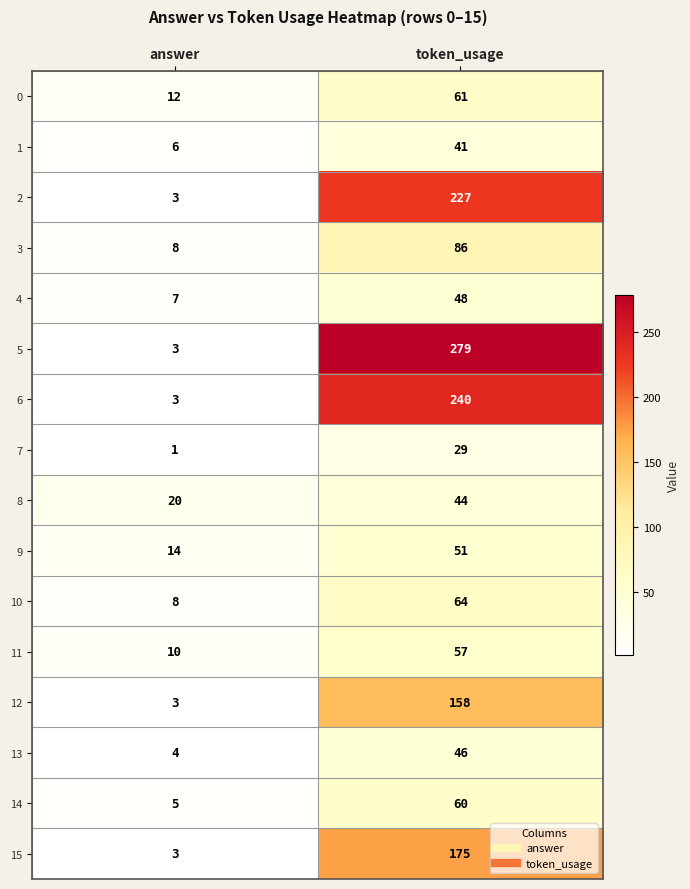

List the series in order of their peak value, highest first.

5, 6, 2, 15, 12, 3, 10, 0, 14, 11, 9, 4, 13, 8, 1, 7